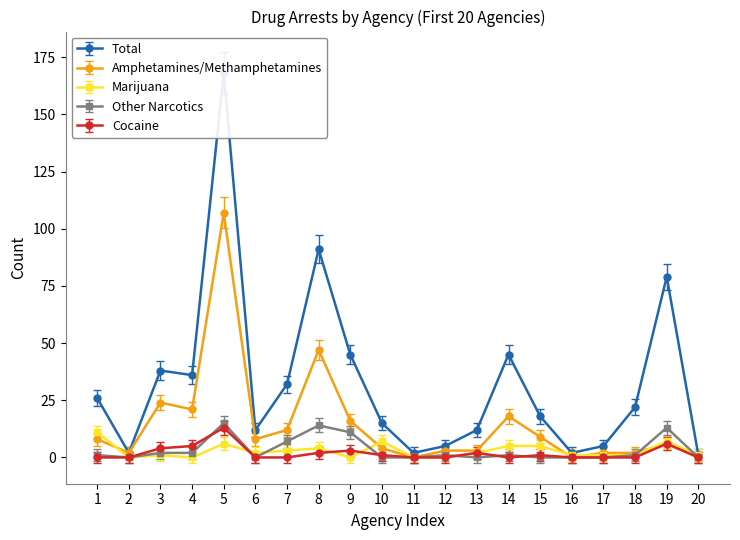

How many series are shown in this chart?

5